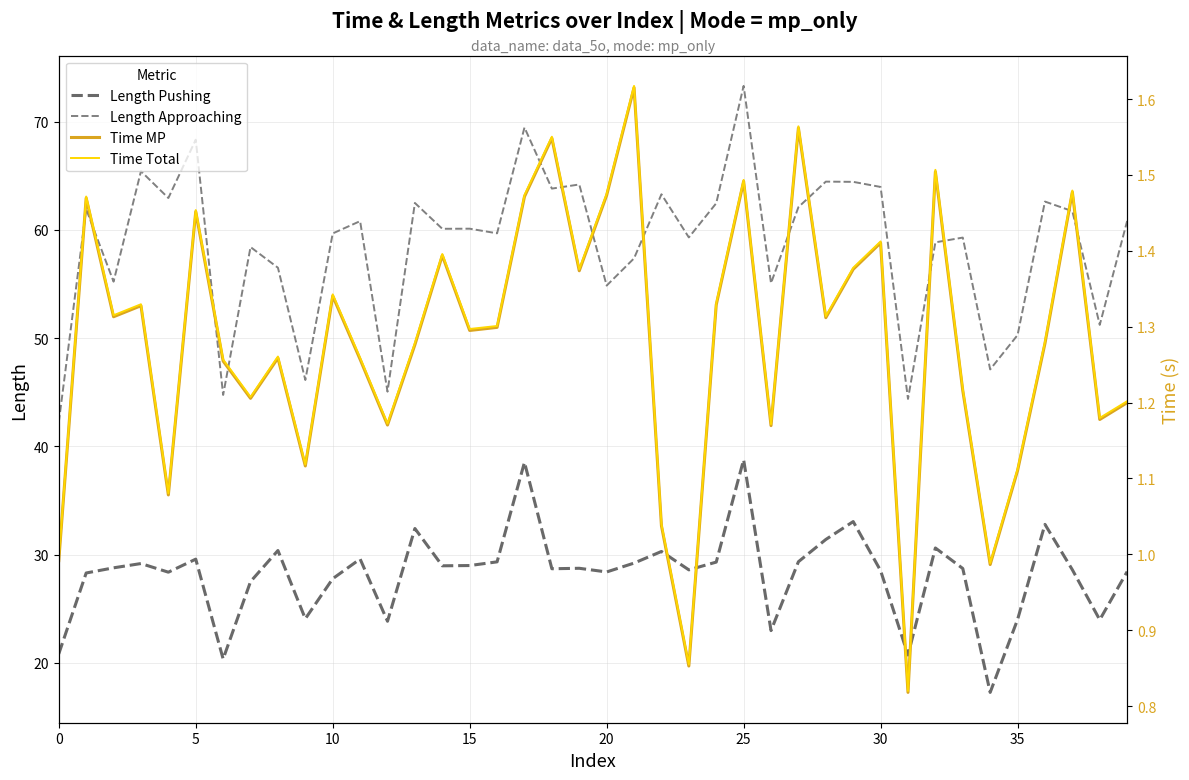

Does the chart have visible grid lines?

Yes